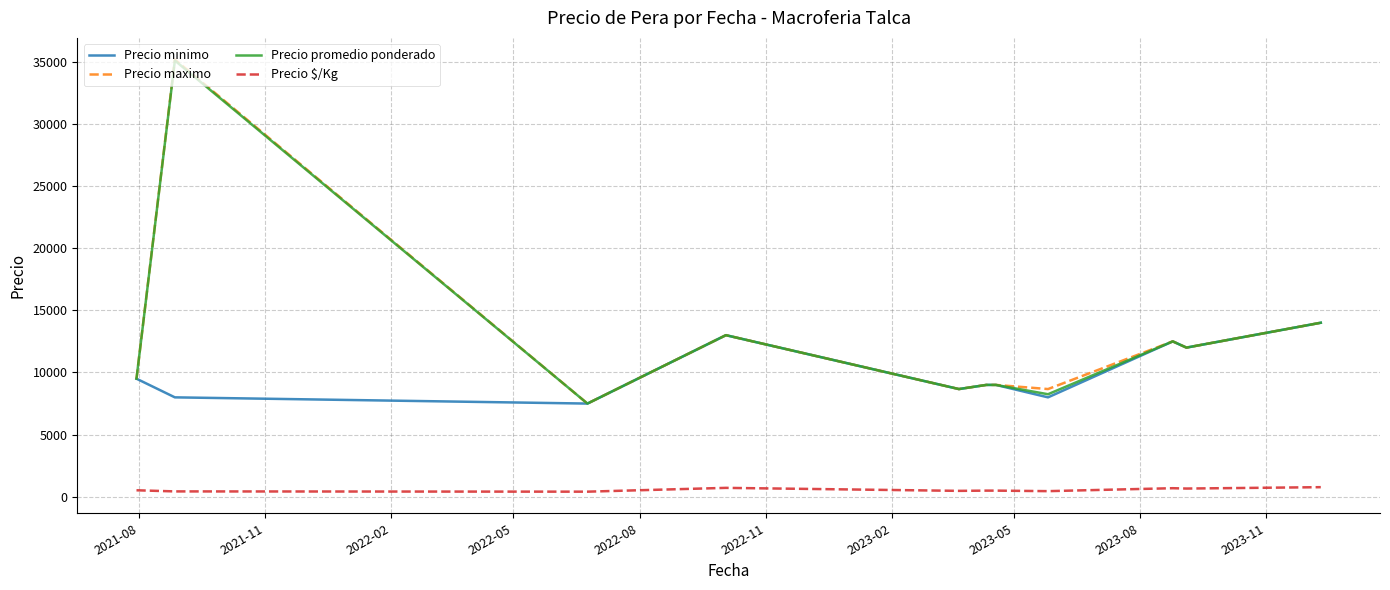

What is the maximum value for Precio minimo?

14000.0